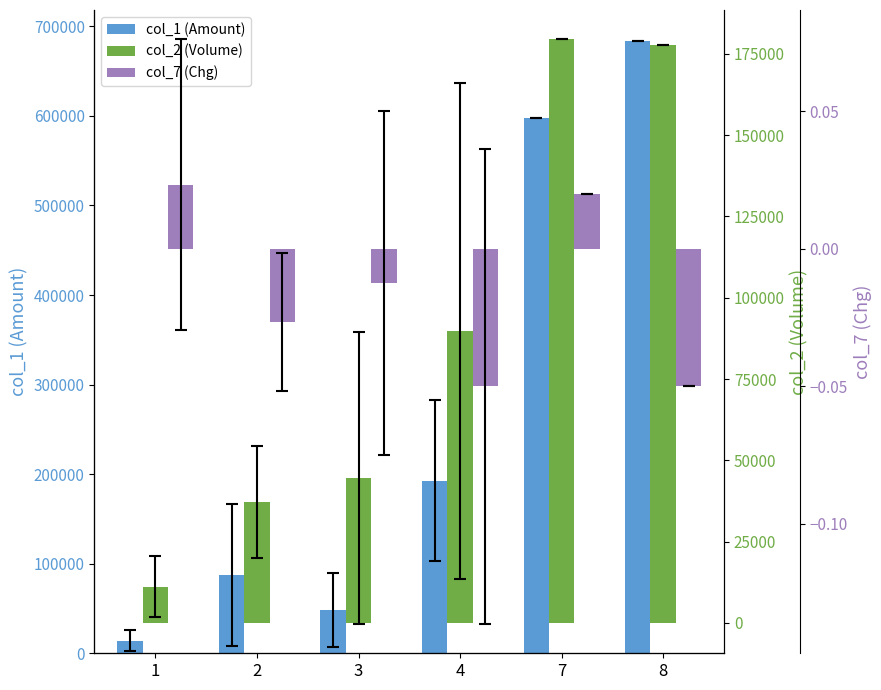

Reading right to left, list all the values displayed in this chart.

col_1: 684000.0	598000.0	192833.3	48500.0	87666.7	14000.0
col_2: 177740.0	179520.0	89876.7	44517.5	37316.7	11058.3
col_7 (scaled x1e5): -0.1	0.0	-0.0	-0.0	-0.0	0.0